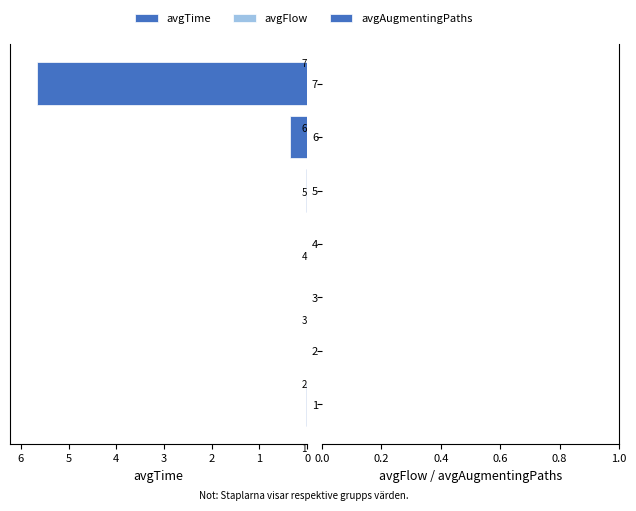

True or false: the data shows 5.7 at 7.

True